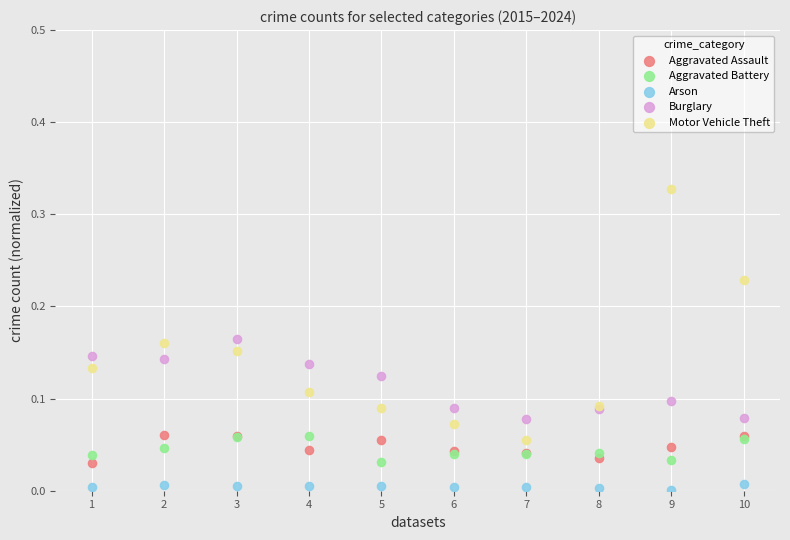

Which series has the widest spread of Y values?

Motor Vehicle Theft